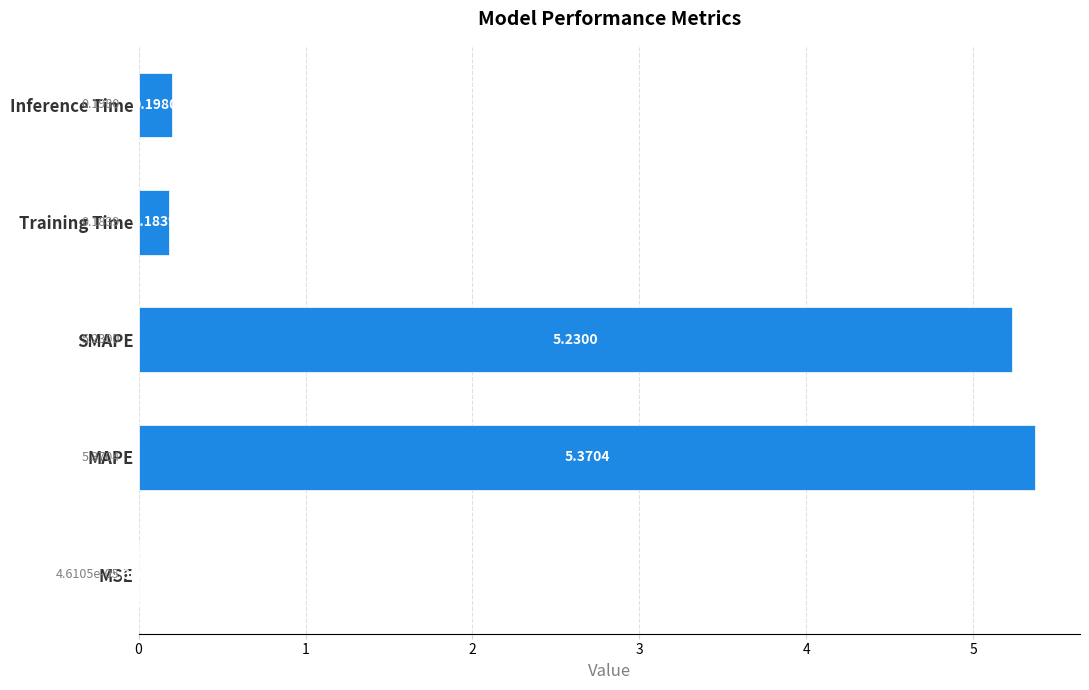

What is the sum of all values?

11.0